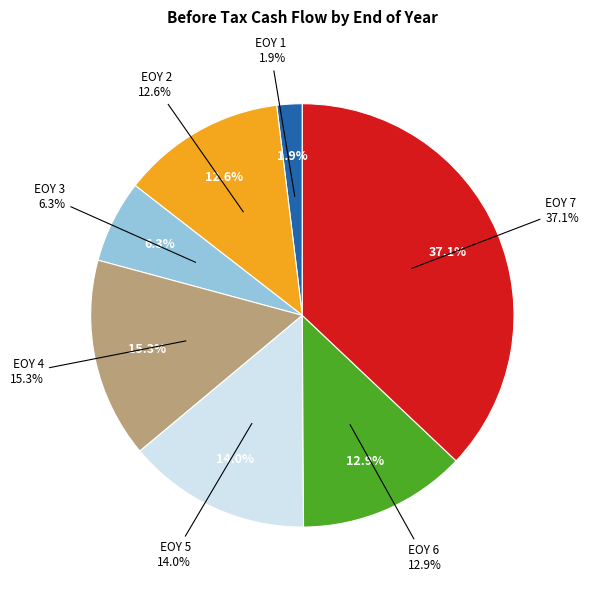

The EOY 2 slice represents 1% of the pie. True or false?

False